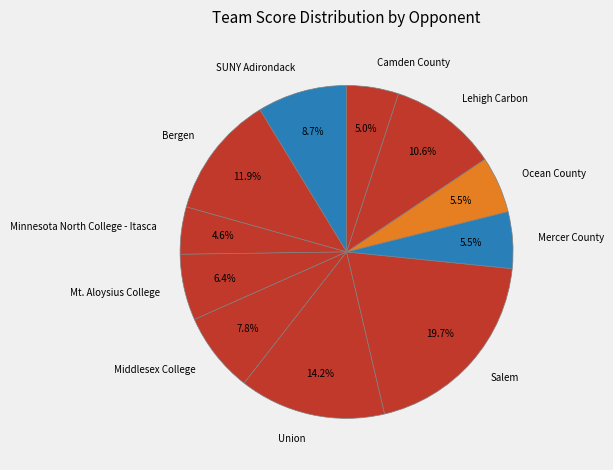

Count the number of slices in the pie.

11